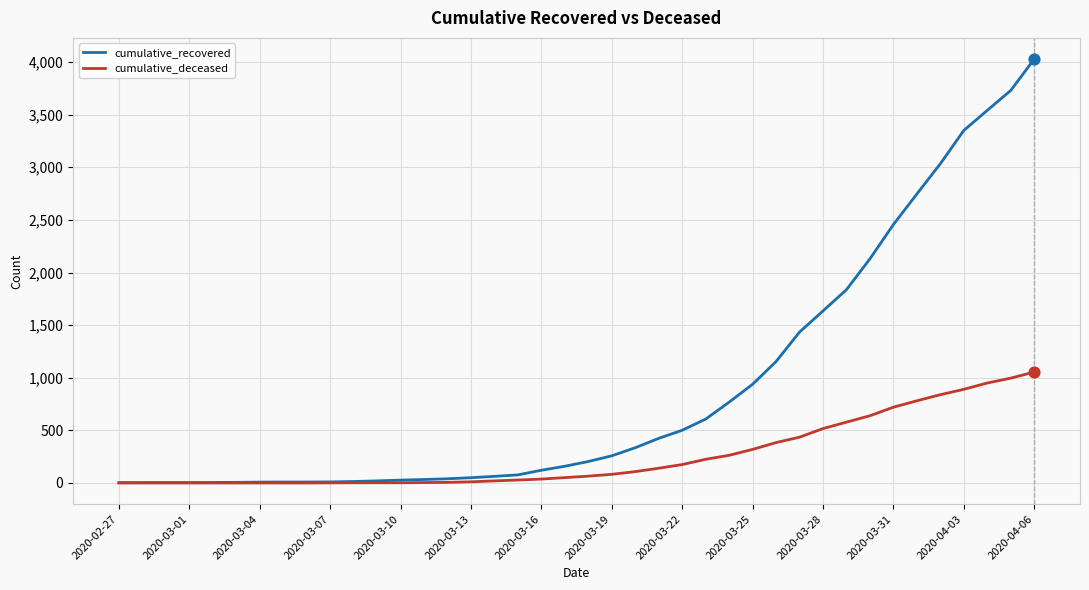

What are all the series names shown in the legend?

cumulative_recovered, cumulative_deceased